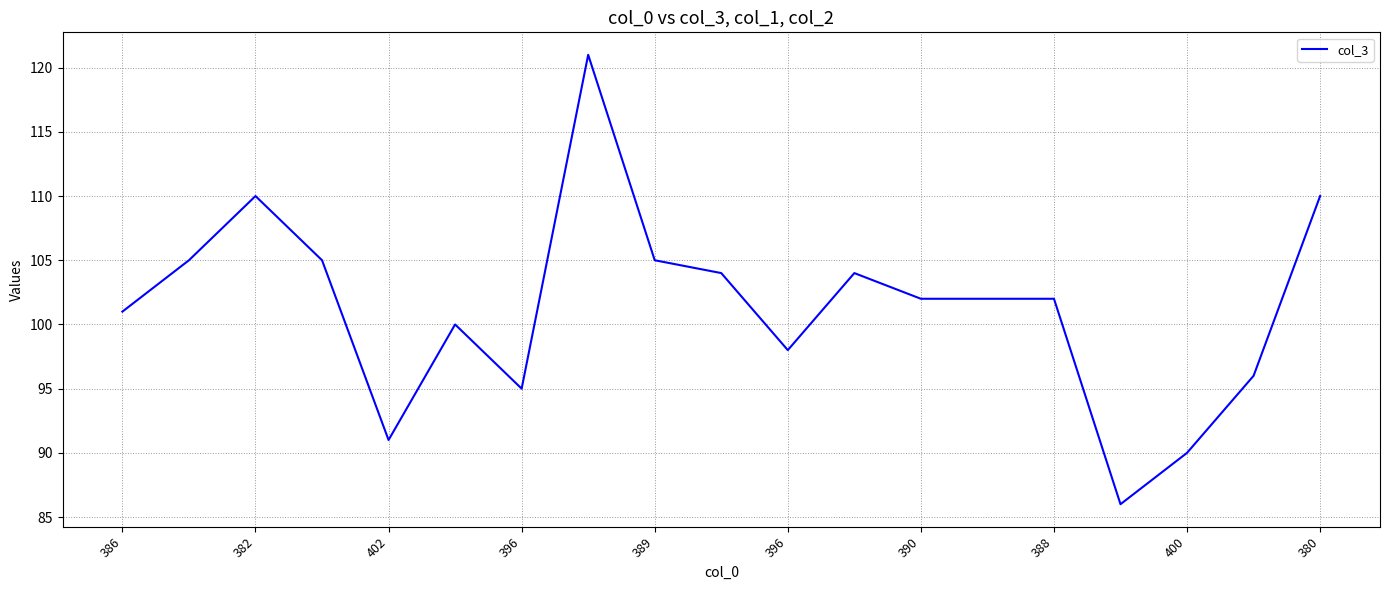

What is the maximum value shown in the chart?

121